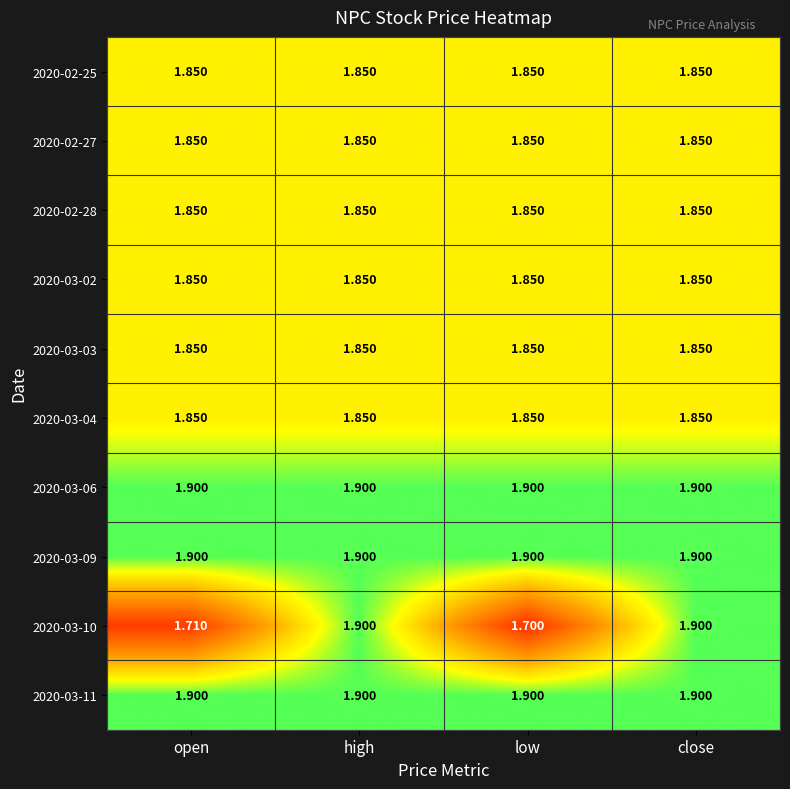

Which label corresponds to the smallest value in the chart?

low